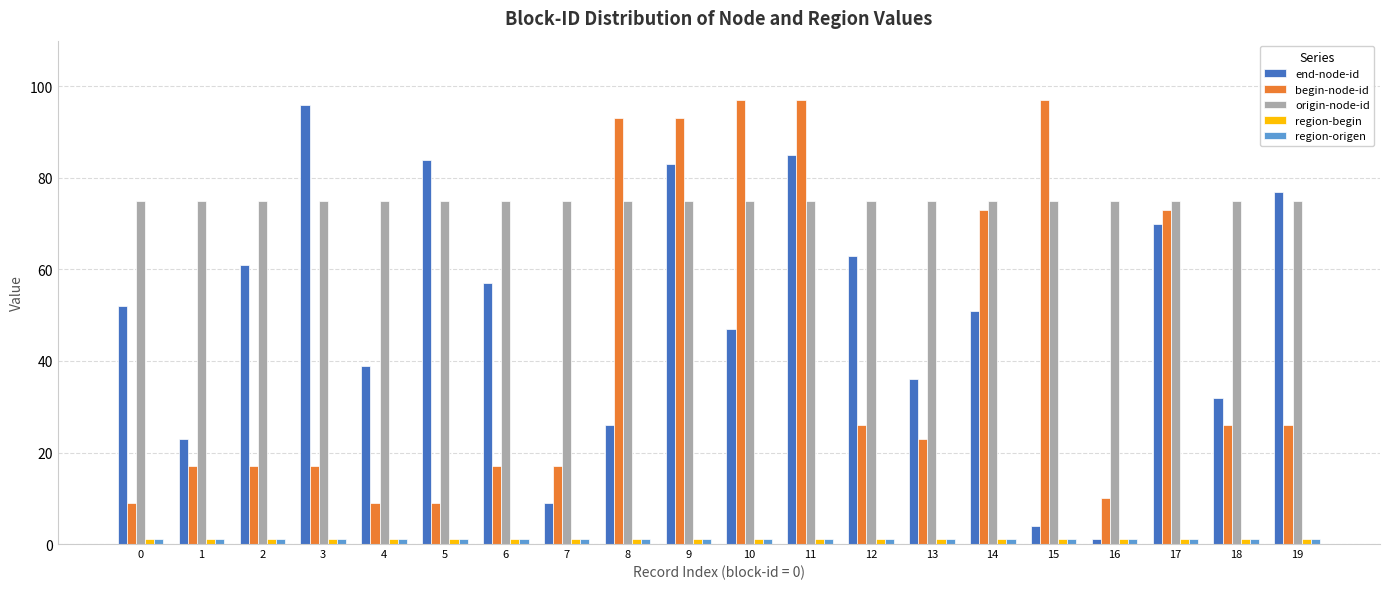

What is the average value of the origin-node-id series?

75